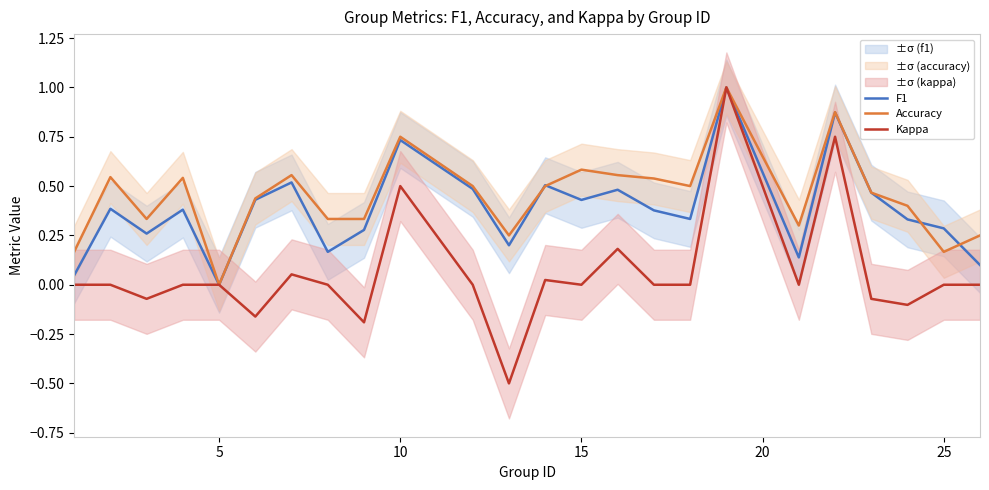

How many positive values does the Kappa series have?

6